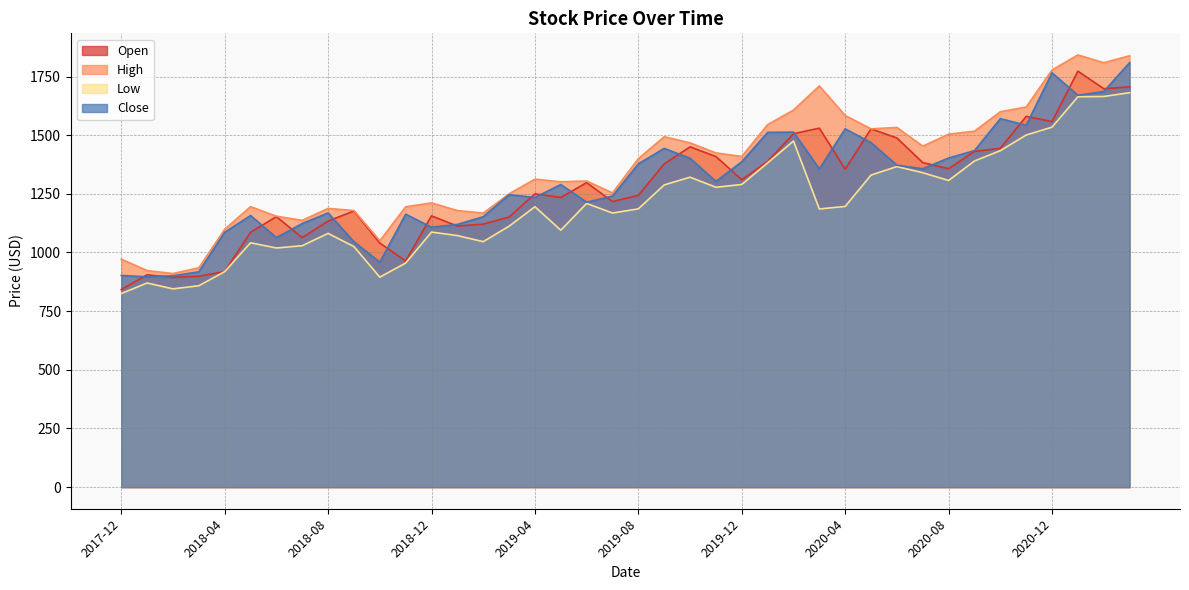

True or false: Close and Open cross at least once.

True